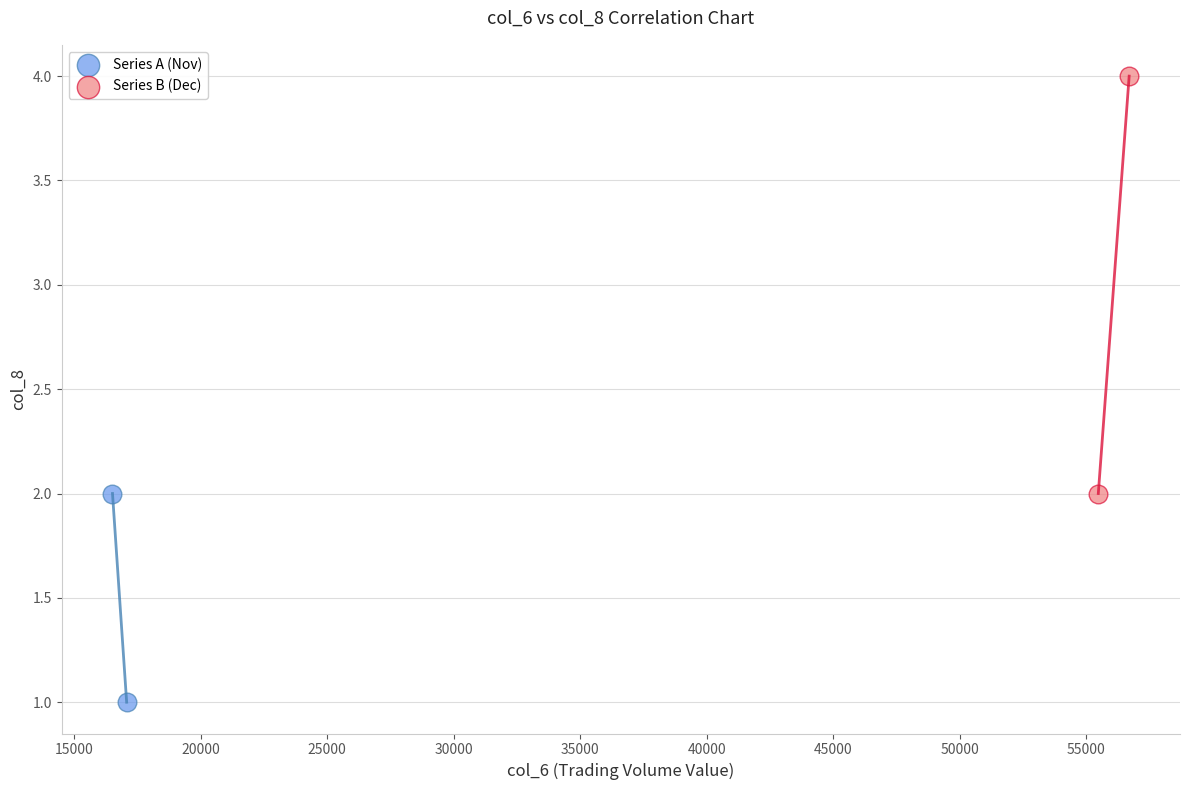

What are all the series names shown in the legend?

Series A (Nov), Series B (Dec)